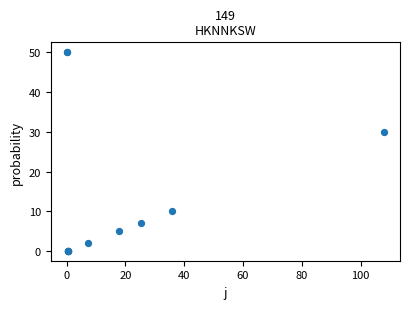

What Y value in the scatter plot is closest to 25?

30.0